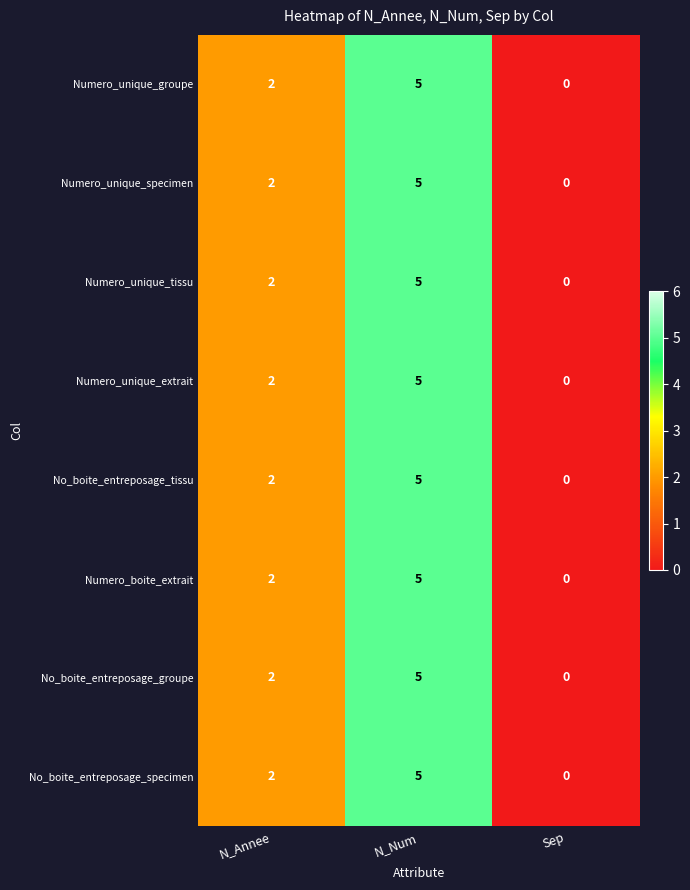

Count the number of categories in the chart.

3